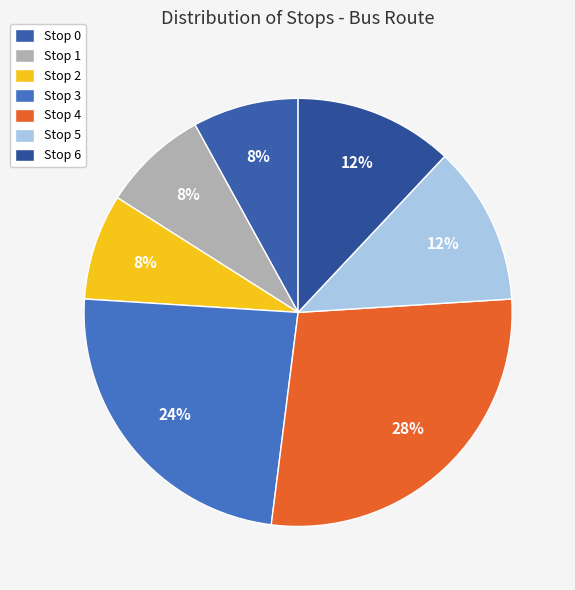

The Stop 6 slice represents 1% of the pie. True or false?

False